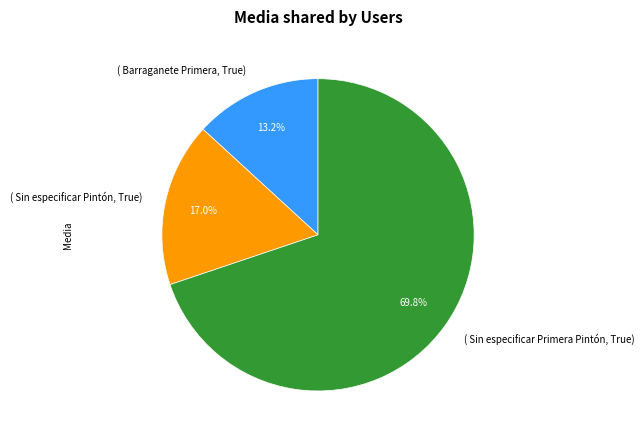

Rank the categories by value from highest to lowest.

( Sin especificar Primera Pintón, True), ( Sin especificar Pintón, True), ( Barraganete Primera, True)